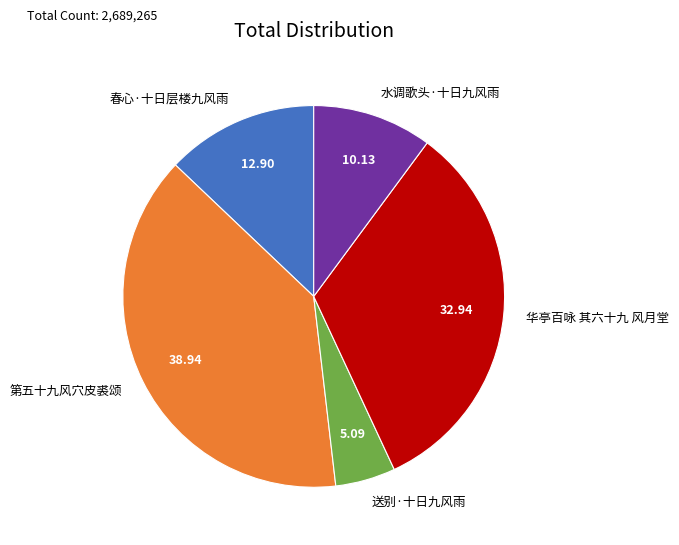

What is the smallest slice in the pie chart?

送别·十日九风雨